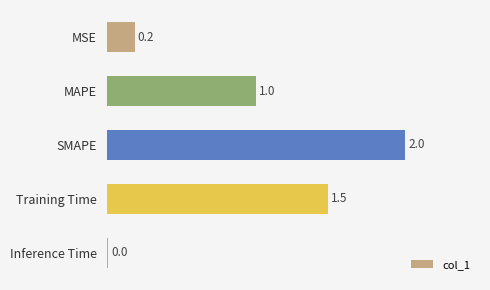

The chart shows a value of 0.8 at SMAPE. True or false?

False